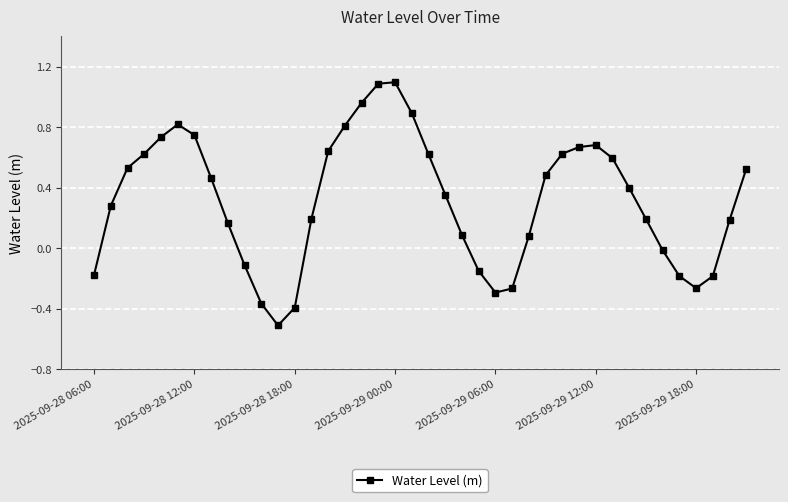

How many interior local peaks (higher than both neighbors) does the data have?

3